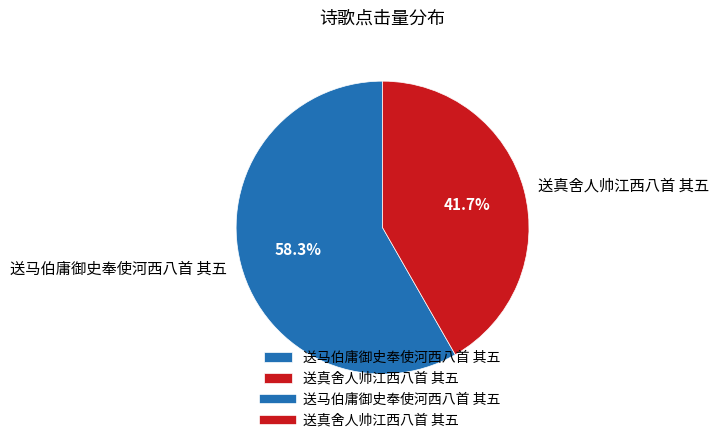

What percentage is NOT represented by 送真舍人帅江西八首 其五?

58.3%